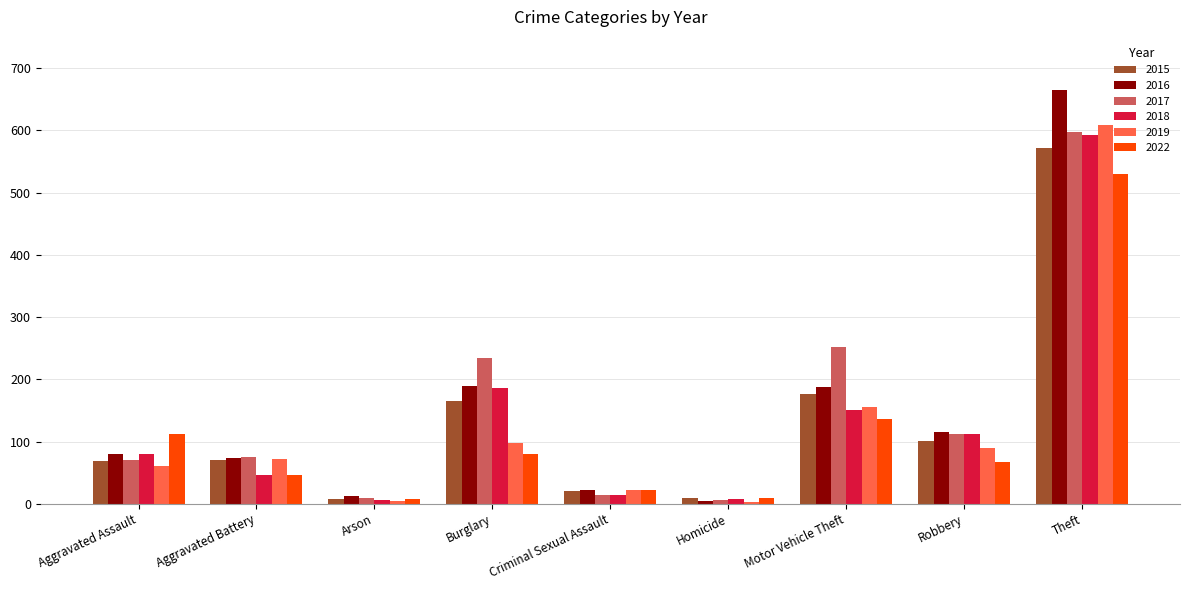

What value does the 2018 series have at Burglary?

186